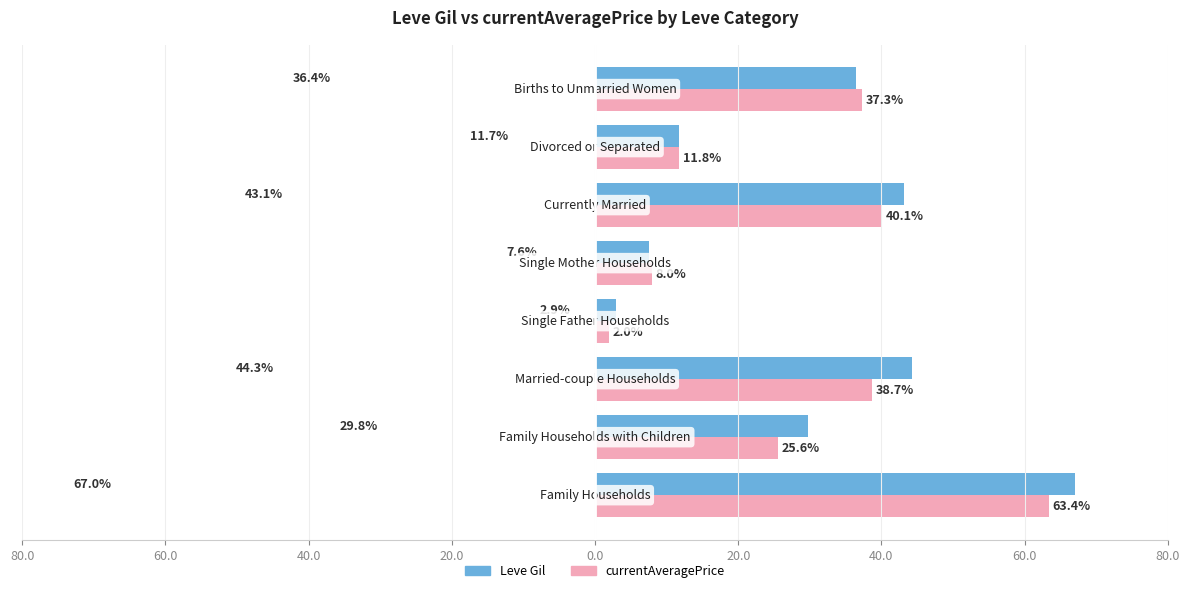

What are all the series names shown in the legend?

Leve Gil, currentAveragePrice